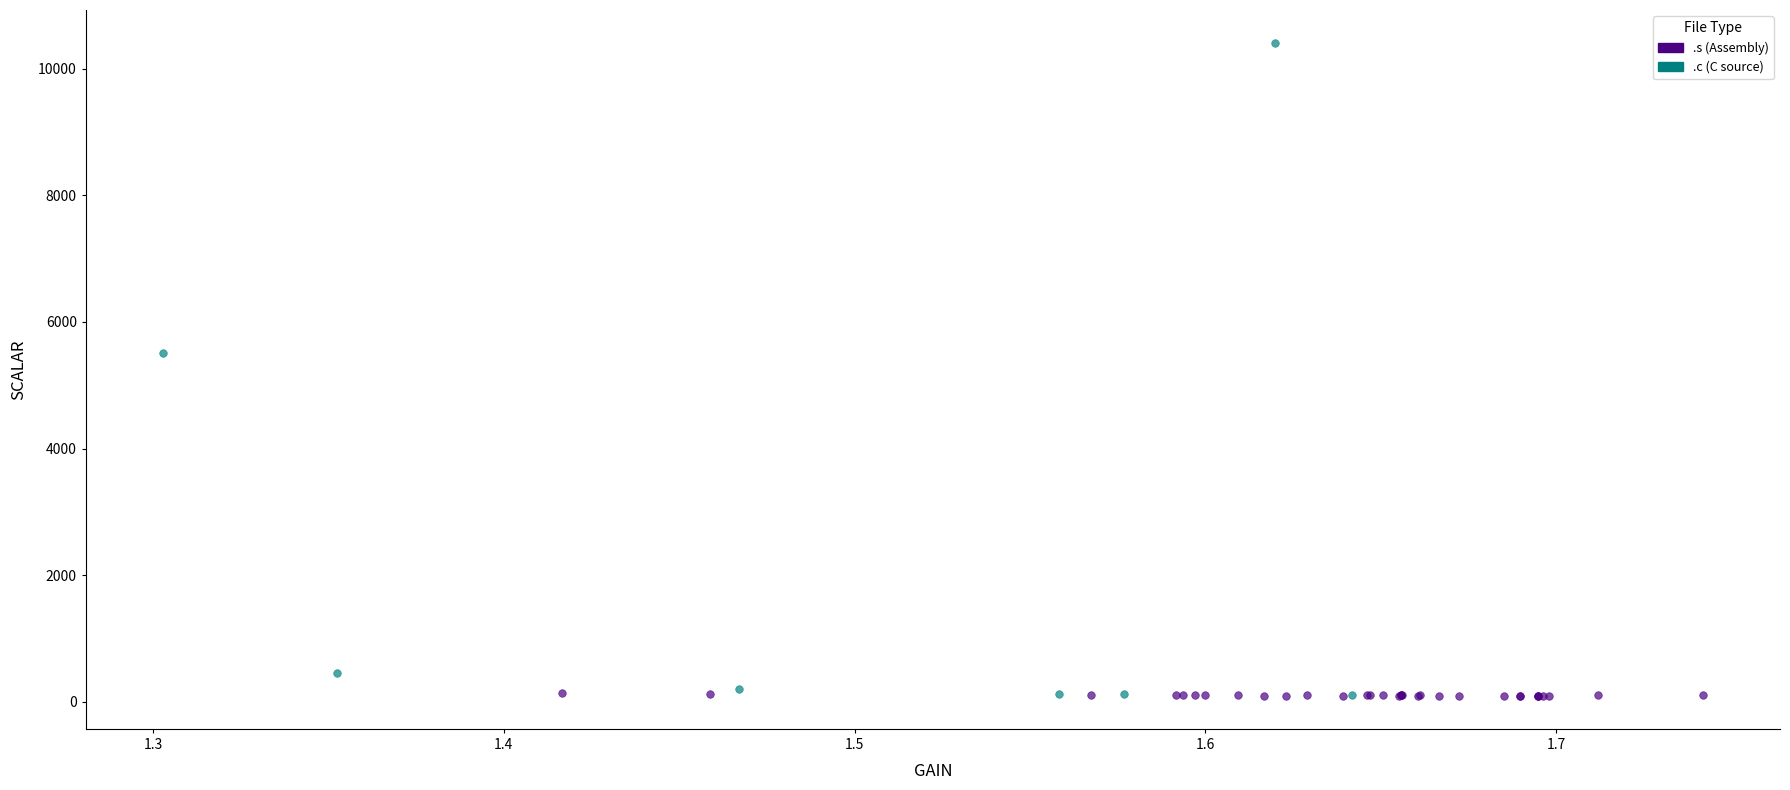

Which series has the widest spread of Y values?

.c (C source)